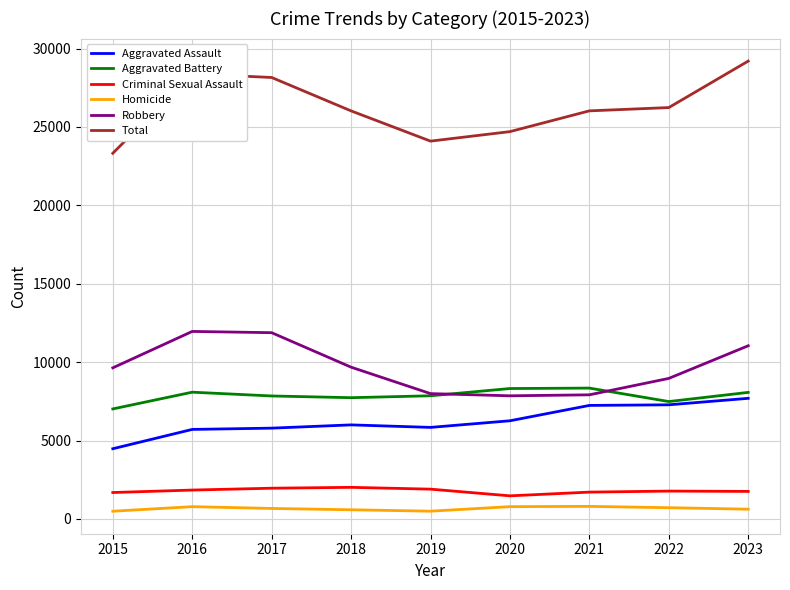

True or false: Robbery and Aggravated Assault intersect in this chart.

False